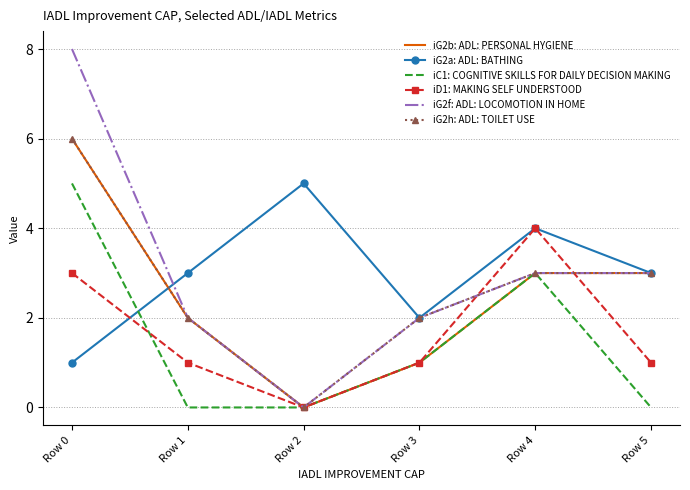

What is the difference between the second highest and minimum values in the iG2h: ADL: TOILET USE series?

3